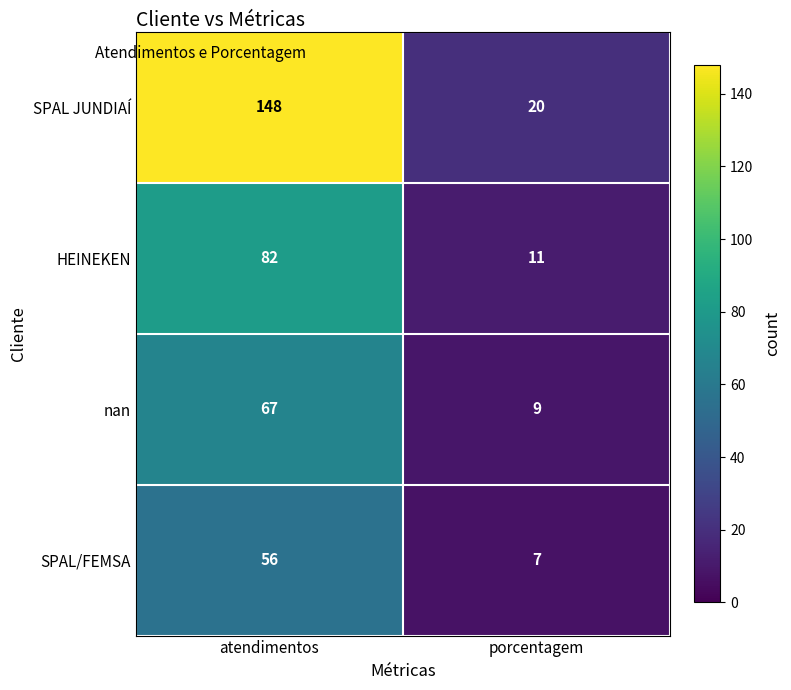

What is the smallest value displayed?

7